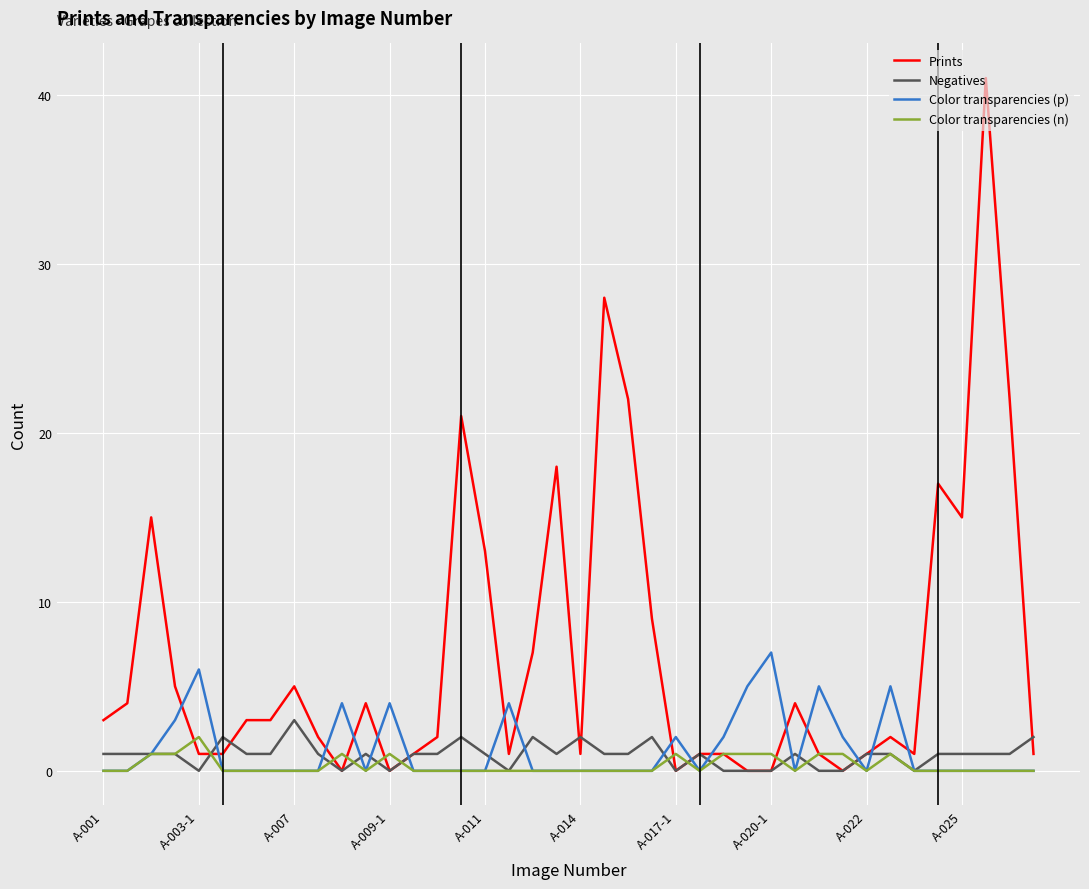

Which series has the largest total across all categories?

Prints